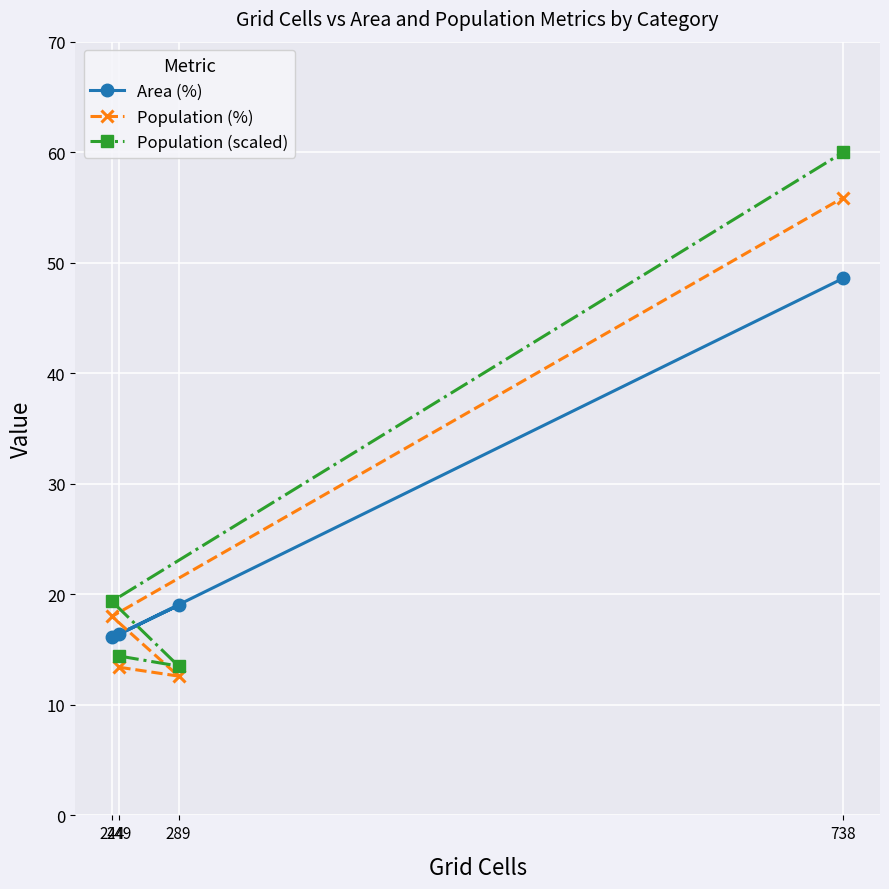

Which series has the largest total across all categories?

Population (scaled)